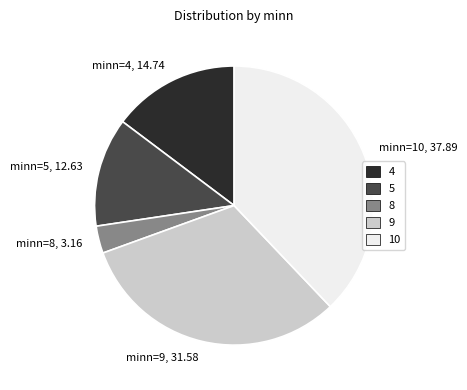

Count the number of slices in the pie.

5